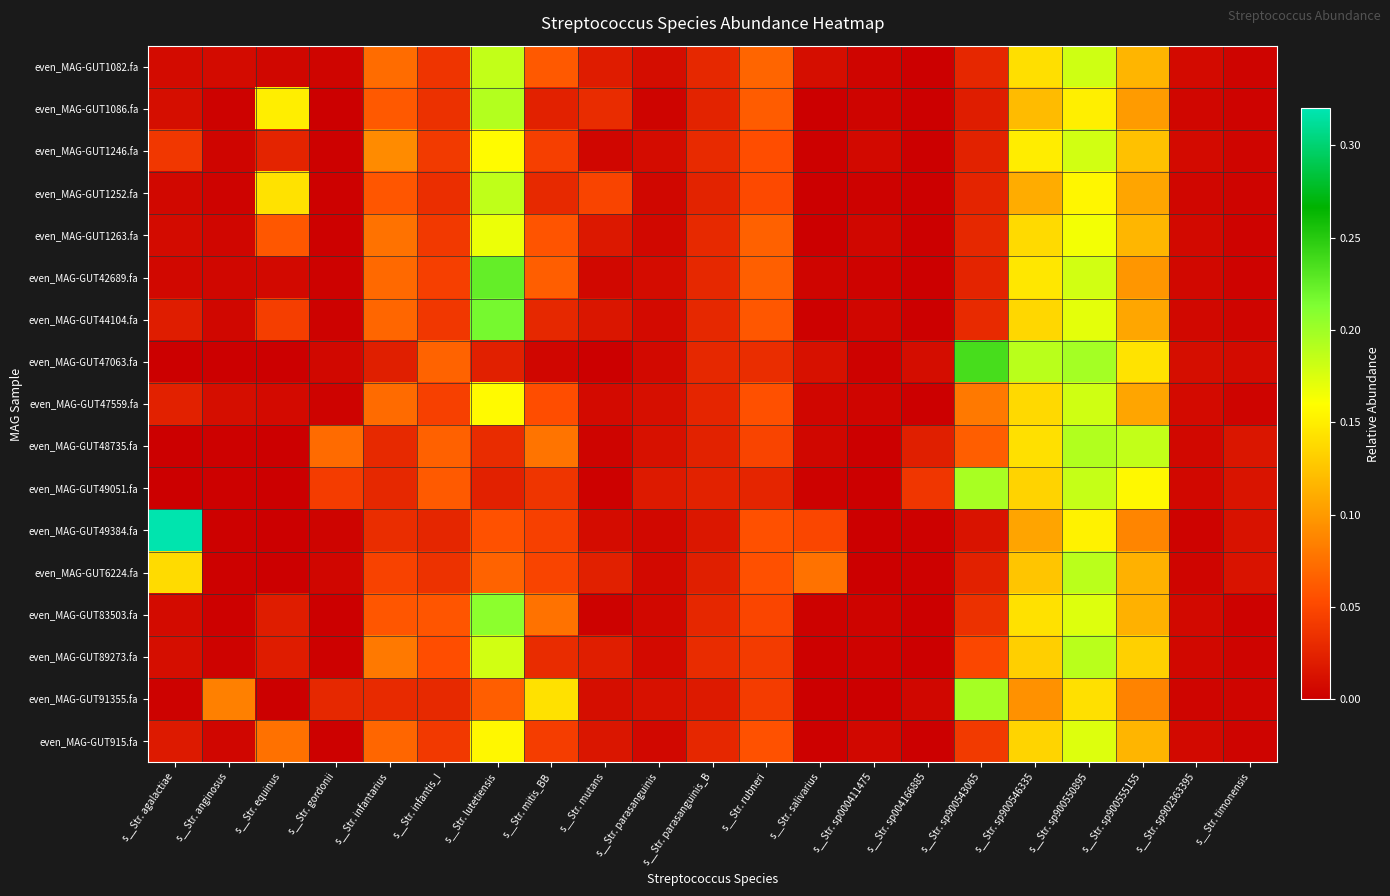

At which category is the sum across all series the highest?

s__Str. sp900550895